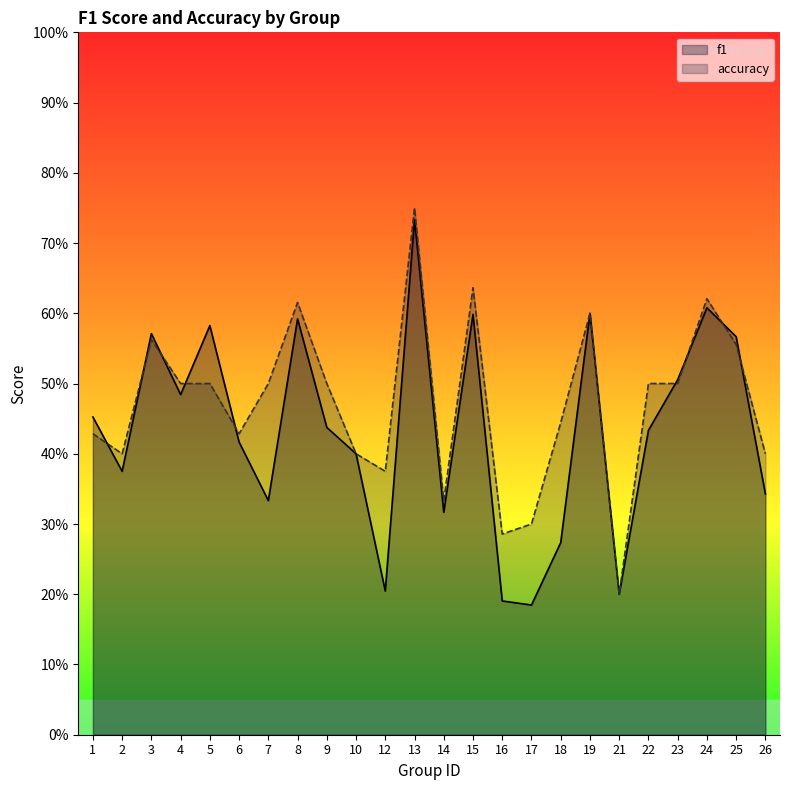

In accuracy, how many points are higher than both neighbors (excluding endpoints)?

6